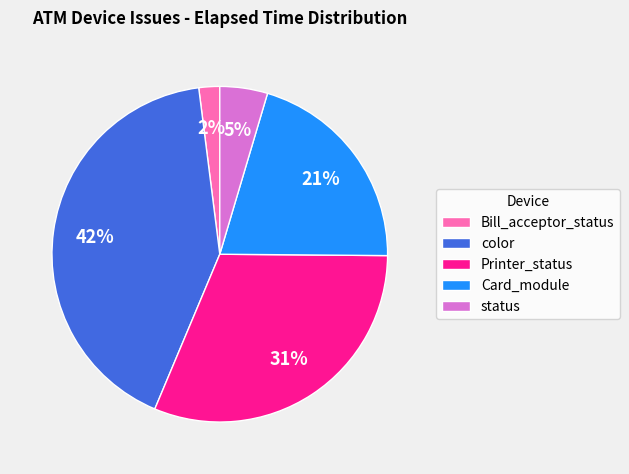

What percentage is the Card_module slice, to the nearest percent?

21%